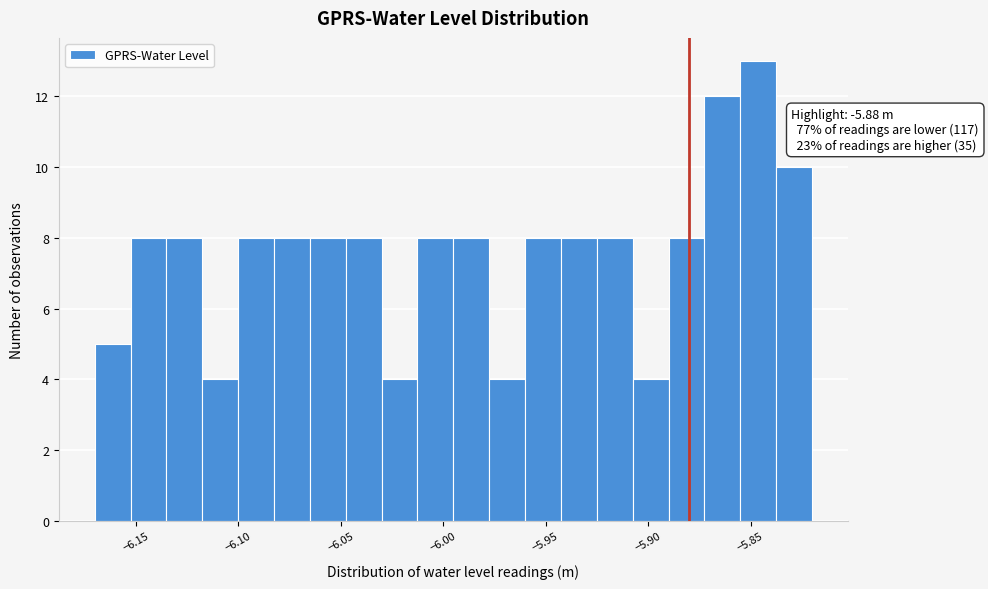

Around what value on the x-axis is the tallest bar? Give the approximate position of its centre, as read against the axis.

-5.845